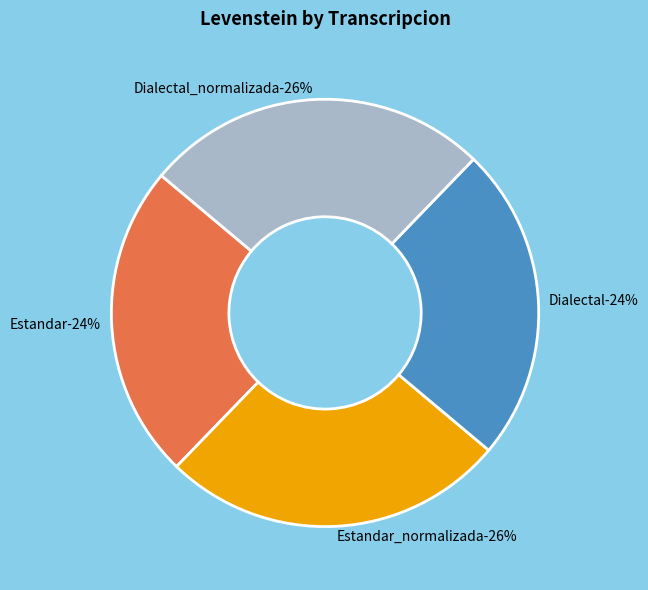

Which slice is the smallest?

Estandar